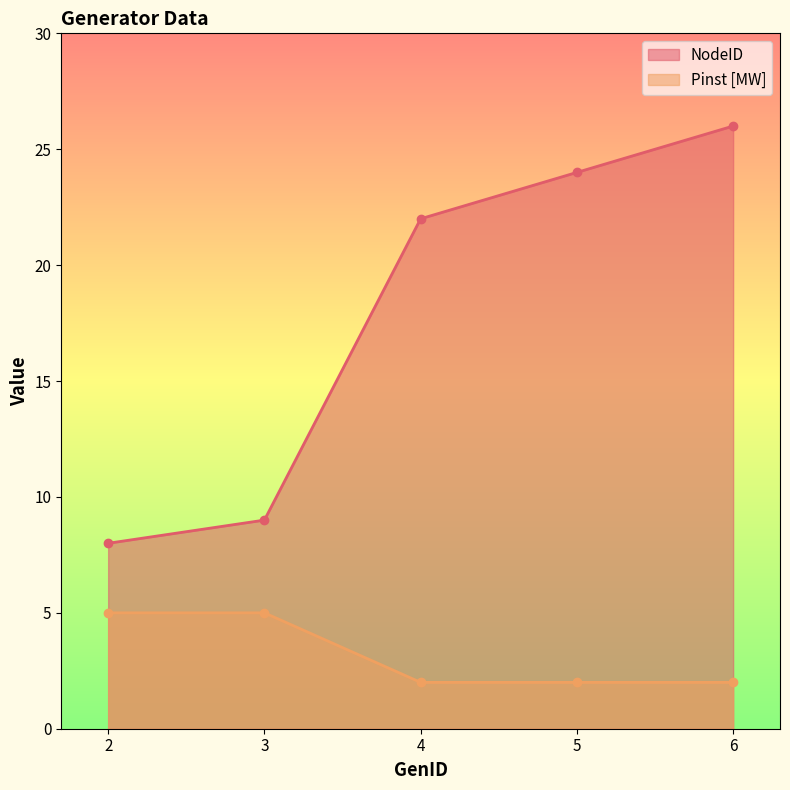

Reading left to right, list all the values displayed in this chart.

NodeID: 2=8	3=9	4=22	5=24	6=26
Pinst [MW]: 2=5	3=5	4=2	5=2	6=2